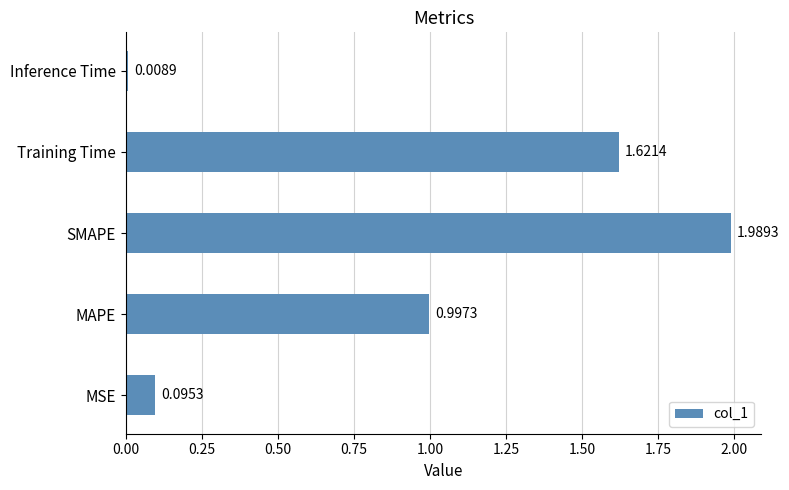

Which label corresponds to the smallest value in the chart?

Inference Time